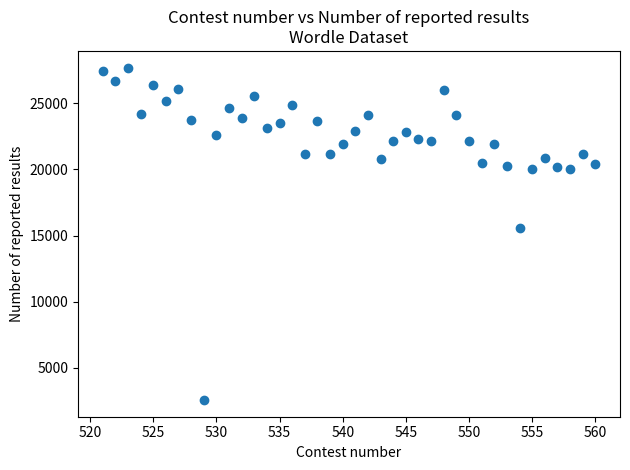

What Y value in the scatter plot is closest to 15137?

15554